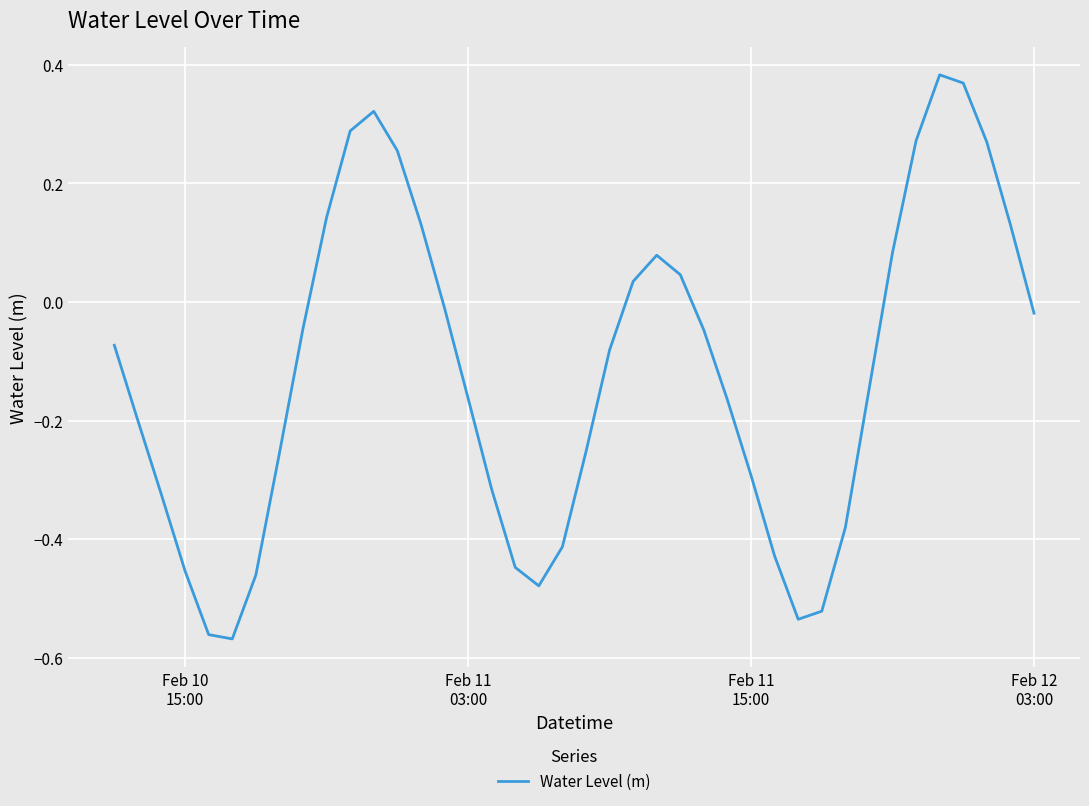

What is the difference between the maximum and minimum values?

1.0